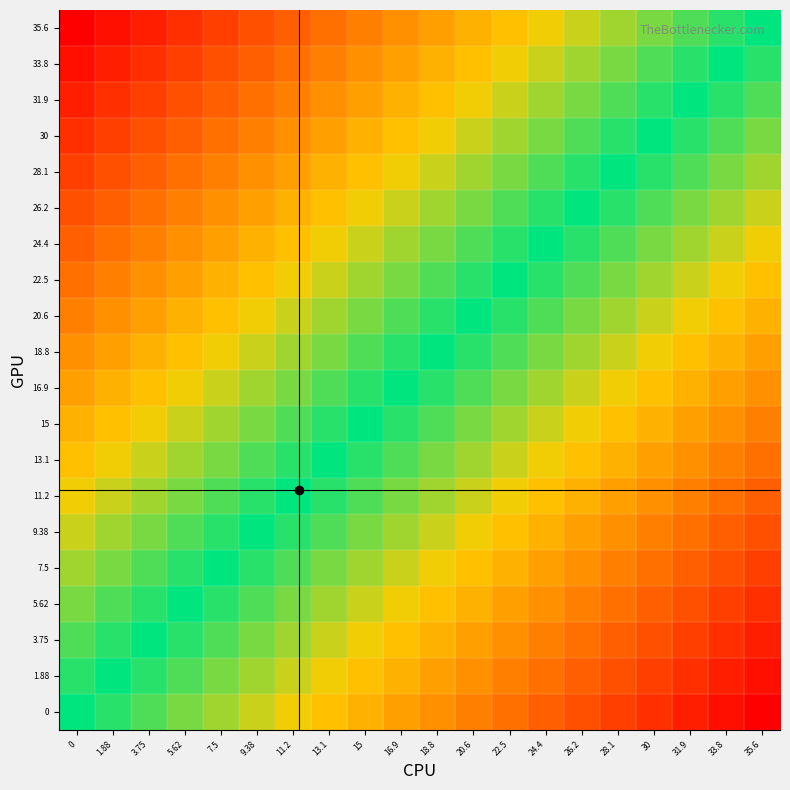

List the series in order of their peak value, lowest first.

0, 1.88, 3.75, 5.62, 7.5, 9.38, 11.2, 13.1, 15, 16.9, 18.8, 20.6, 22.5, 24.4, 26.2, 28.1, 30, 31.9, 33.8, 35.6